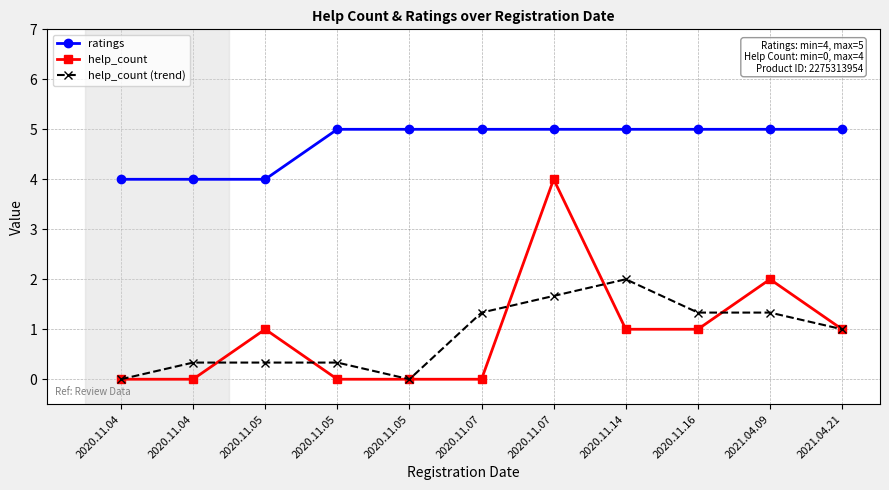

How many series are shown in this chart?

3